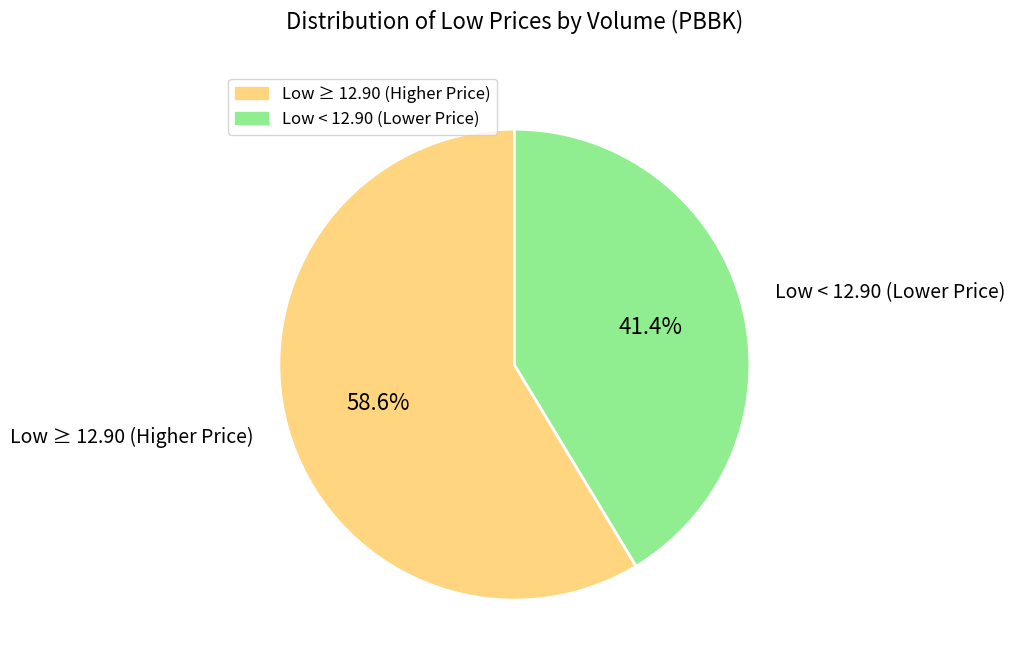

Rank the categories by value from highest to lowest.

Low ≥ 12.90 (Higher Price), Low < 12.90 (Lower Price)